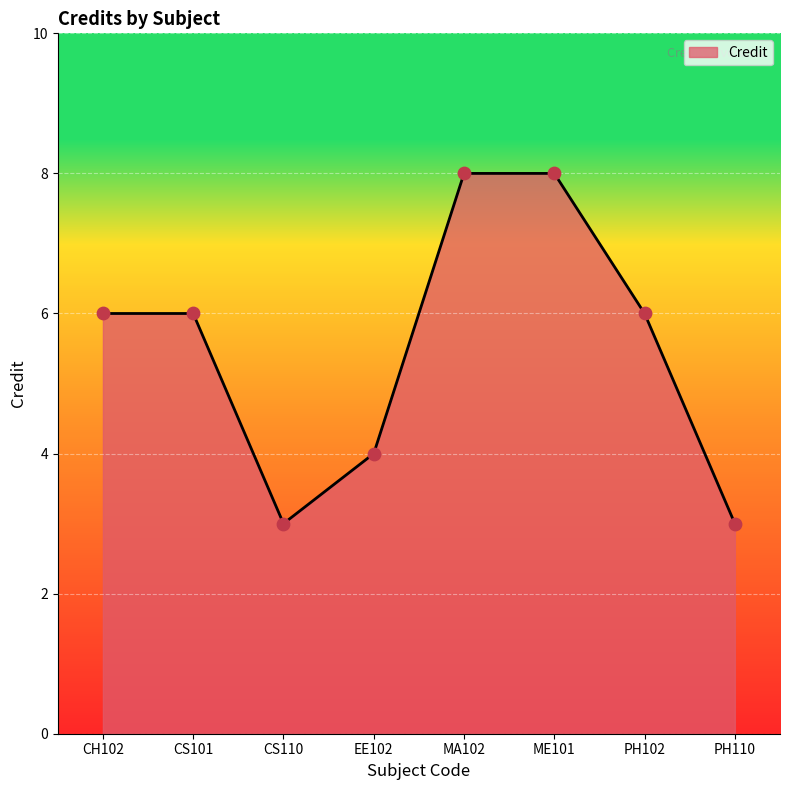

What is the change in value from CS101 to EE102?

-2